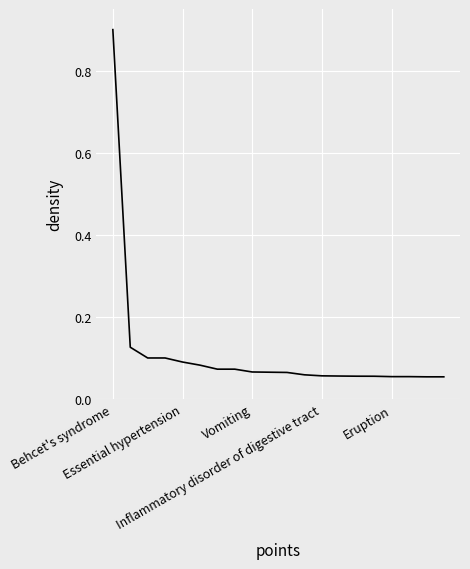

Count the number of categories in the chart.

20